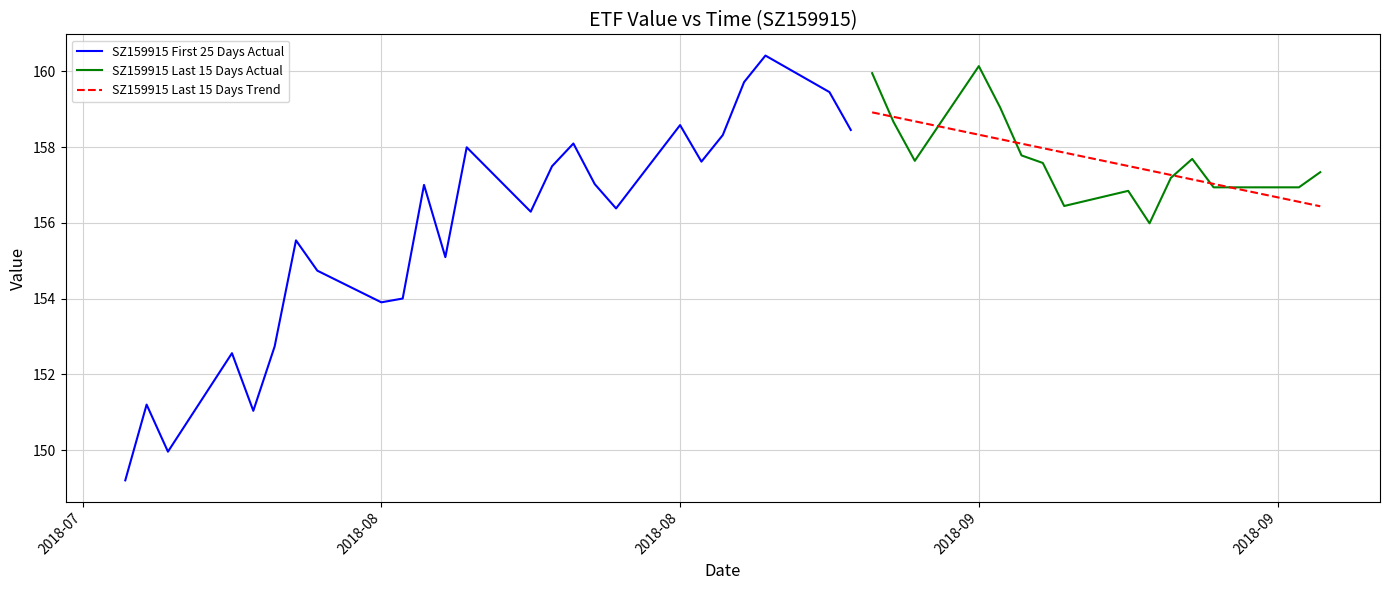

List the labels in order of value, smallest first.

values, 2, 4, 1, 3, 5, 8, 9, 7, 11, 6, 34, 13, 17, 32, 33, 37, 38, 10, 16, 35, 39, 14, 31, 19, 27, 36, 30, 12, 15, 20, 24, 18, 26, 29, 23, 21, 25, 28, 22